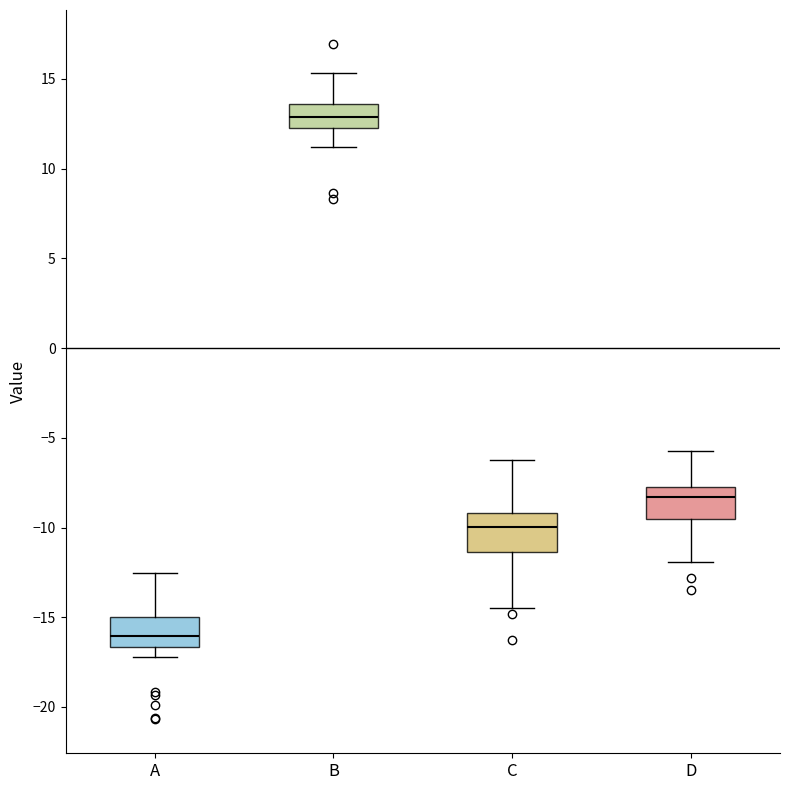

Reading left to right, transcribe this box plot: for each box, give where its median line is, the range the box spans, and where its two whiskers end, as read against the y-axis. The values are not printed on the chart, so give them approximately, as read against the axis.

A: median -16.0, box -16.5 to -15.0, whiskers -17.0 to -12.5
B: median 13.0, box 12.5 to 13.5, whiskers 11.0 to 15.5
C: median -10.0, box -11.5 to -9.0, whiskers -14.5 to -6.0
D: median -8.5, box -9.5 to -7.5, whiskers -12.0 to -5.5